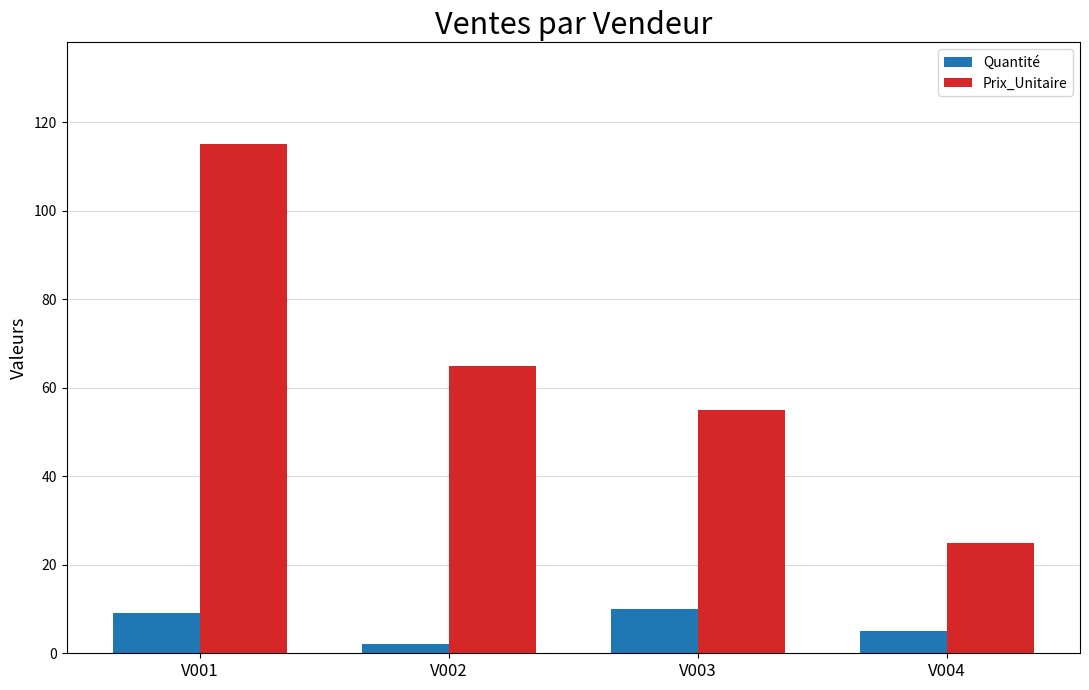

What is the value of the Prix_Unitaire bar at the 1st from the left?

115